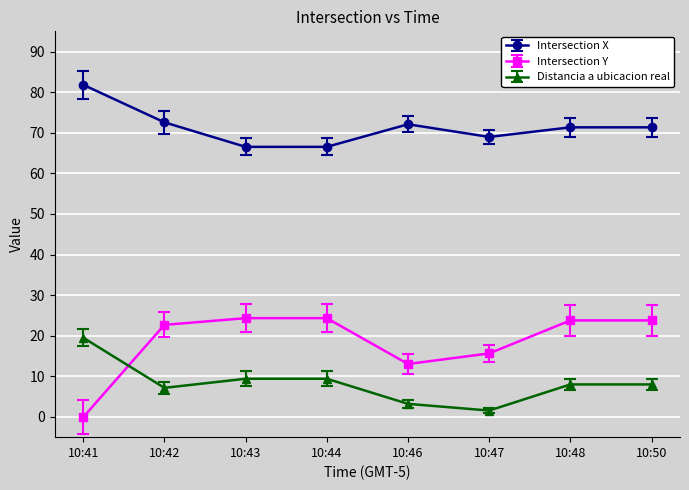

How many lines are shown in the chart?

3